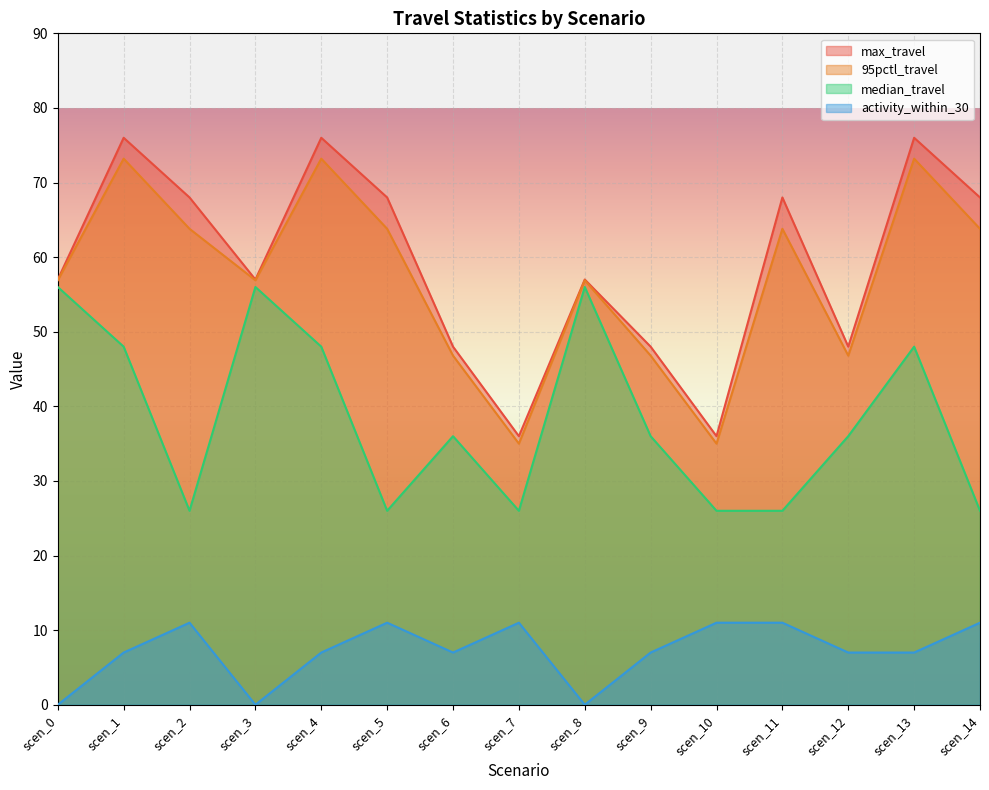

True or false: max_travel and 95pctl_travel cross at least once.

False